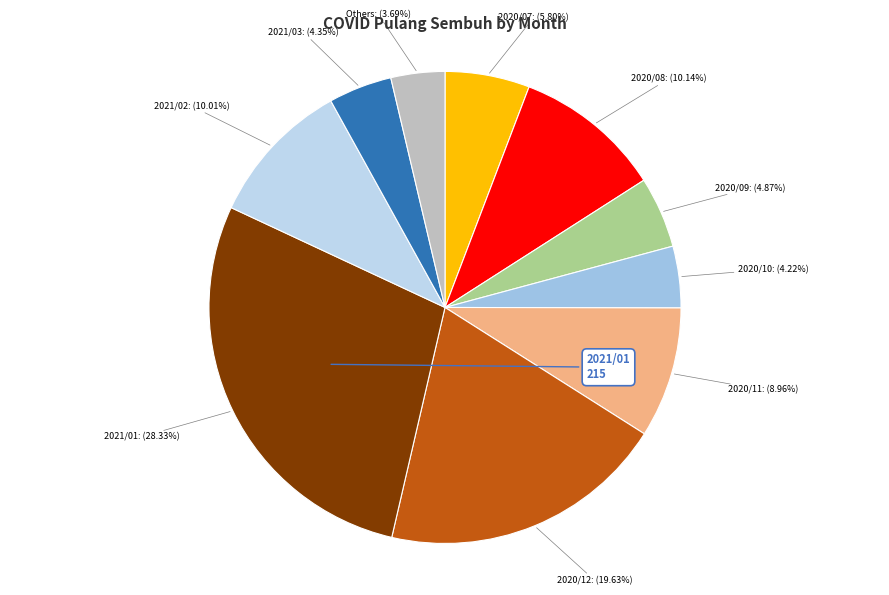

Which slice is the largest?

2021/01